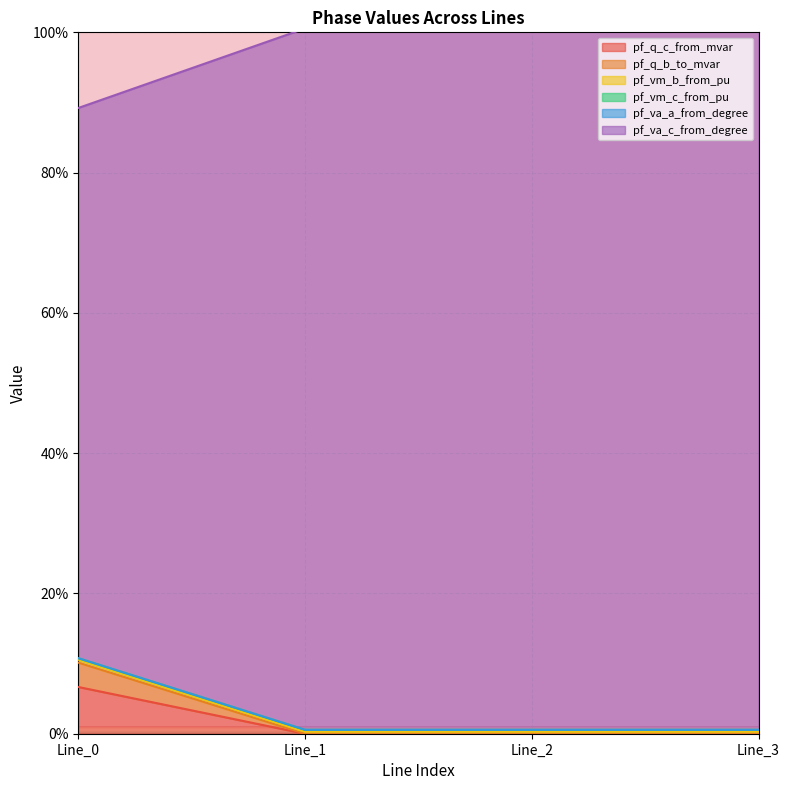

Is it true that pf_q_c_from_mvar equals 0.0 at Line_2?

True